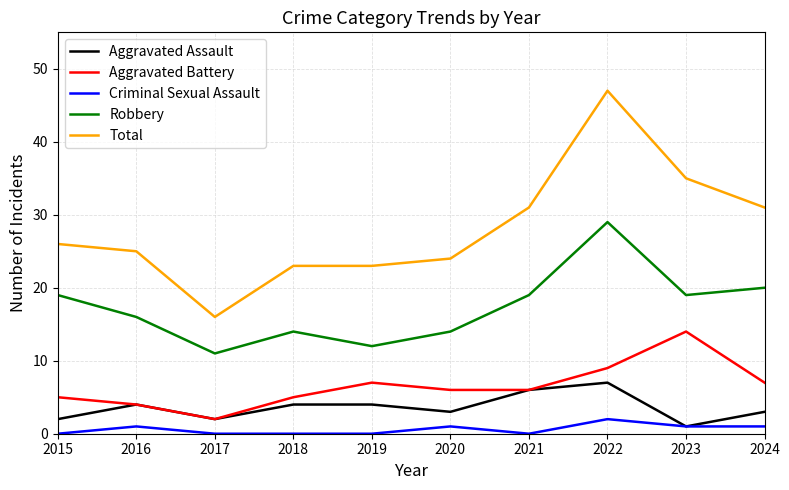

In Criminal Sexual Assault, how many points are higher than both neighbors (excluding endpoints)?

3